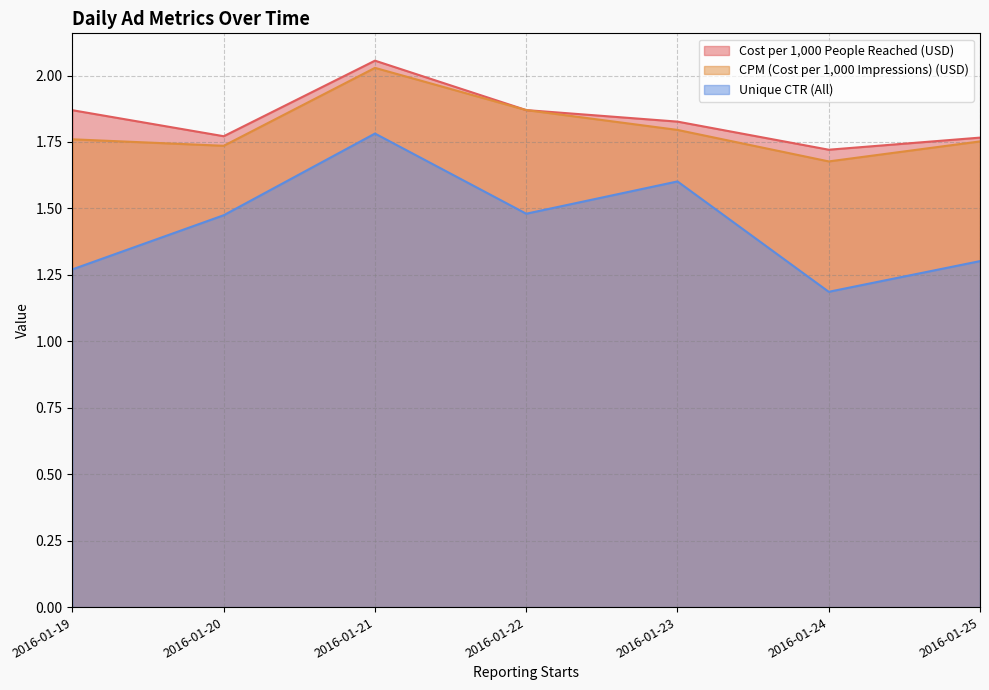

What is the greatest value displayed?

2.1